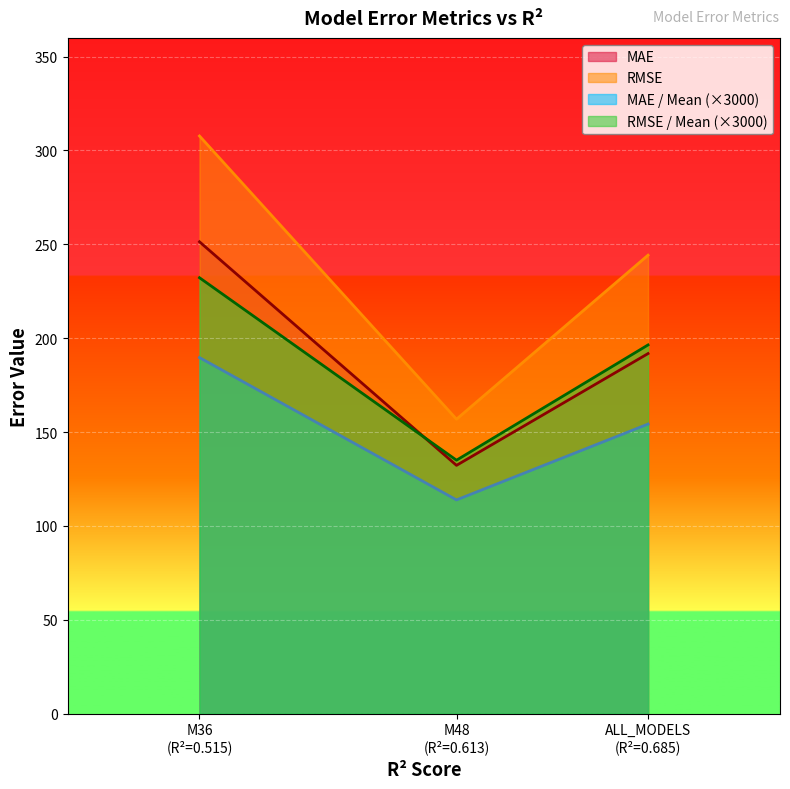

List the labels in order of MAE value, smallest first.

M48
(R²=0.613), ALL_MODELS
(R²=0.685), M36
(R²=0.515)